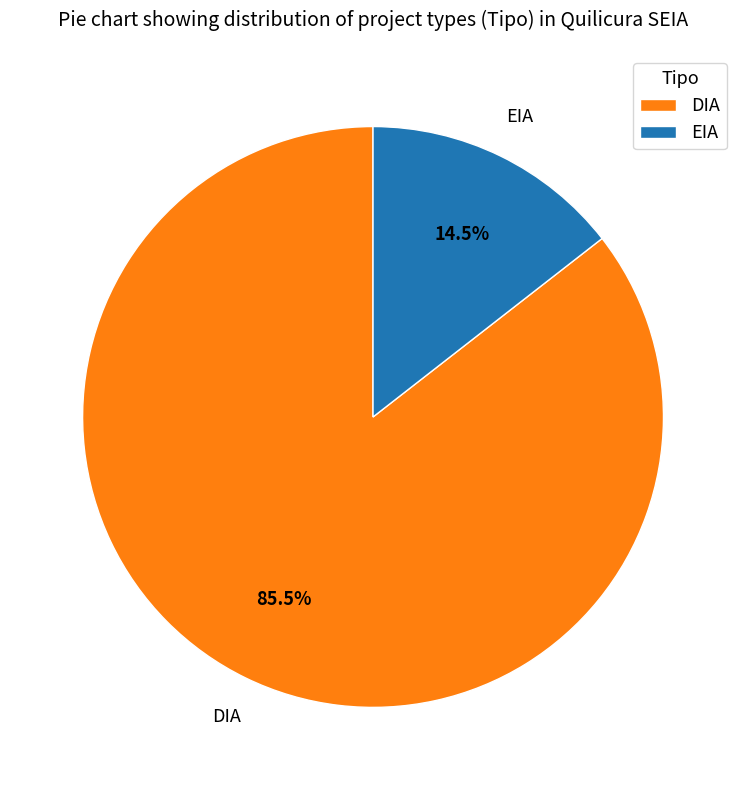

How many segments does this pie chart have?

2